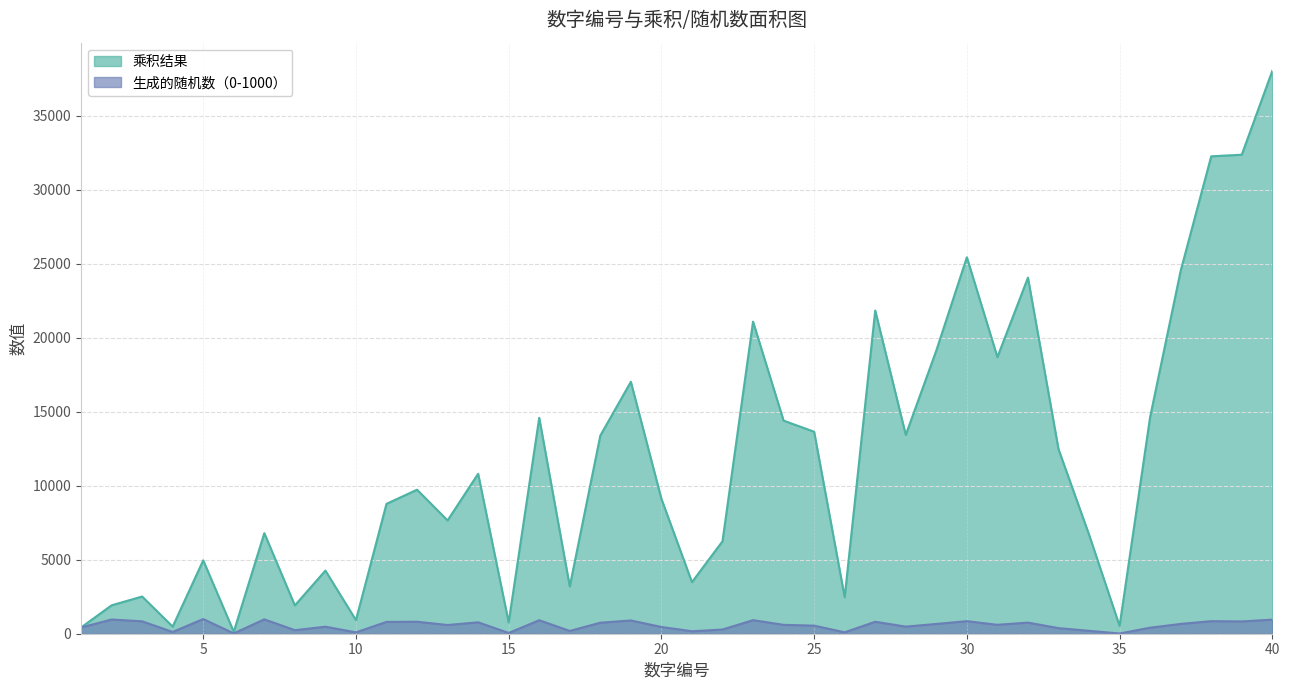

Reading left to right, list all the values displayed in this chart.

乘积结果: 1=420	2=1920	3=2514	4=480	5=4960	6=132	7=6797	8=1912	9=4266	10=920	11=8778	12=9732	13=7657	14=10808	15=765	16=14592	17=3196	18=13392	19=17024	20=9120	21=3486	22=6248	23=21091	24=14400	25=13650	26=2470	27=21843	28=13440	29=19140	30=25440	31=18693	32=24064	33=12474	34=6698	35=525	36=14652	37=24531	38=32262	39=32370	40=38040
生成的随机数（0-1000）: 1=420	2=960	3=838	4=120	5=992	6=22	7=971	8=239	9=474	10=92	11=798	12=811	13=589	14=772	15=51	16=912	17=188	18=744	19=896	20=456	21=166	22=284	23=917	24=600	25=546	26=95	27=809	28=480	29=660	30=848	31=603	32=752	33=378	34=197	35=15	36=407	37=663	38=849	39=830	40=951